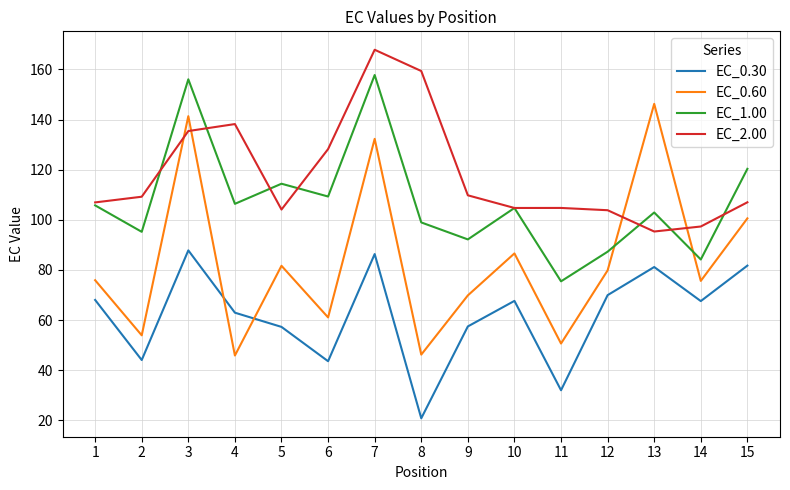

At which label does EC_1.00 first exceed 104?

1